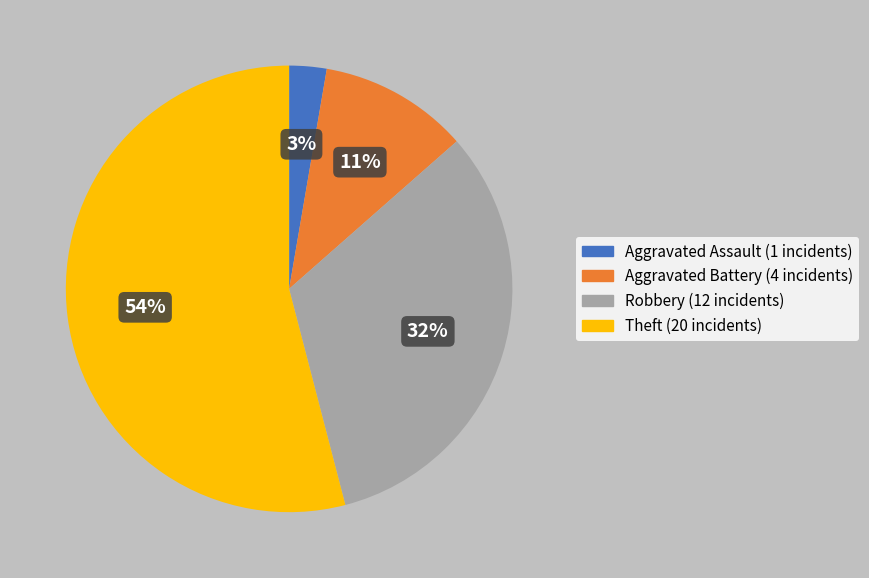

The Theft slice represents 41% of the pie. True or false?

False